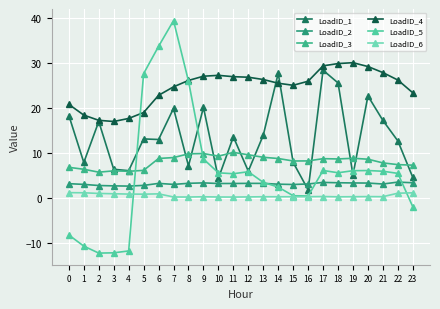

How many intersections are there between LoadID_1 and LoadID_3?

11